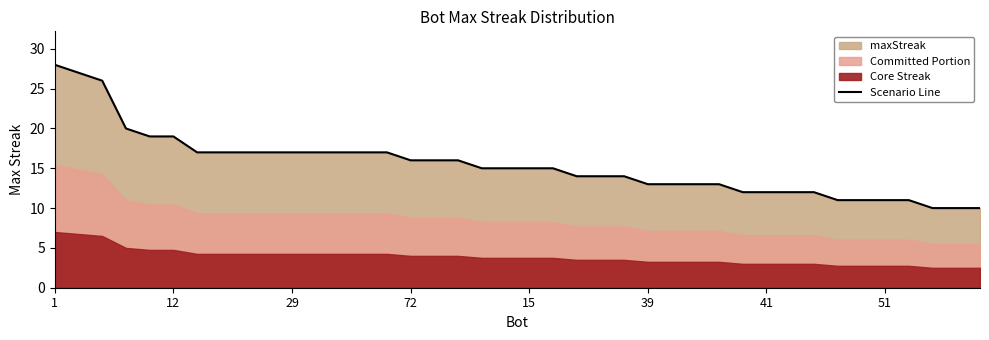

What is the average value?

15